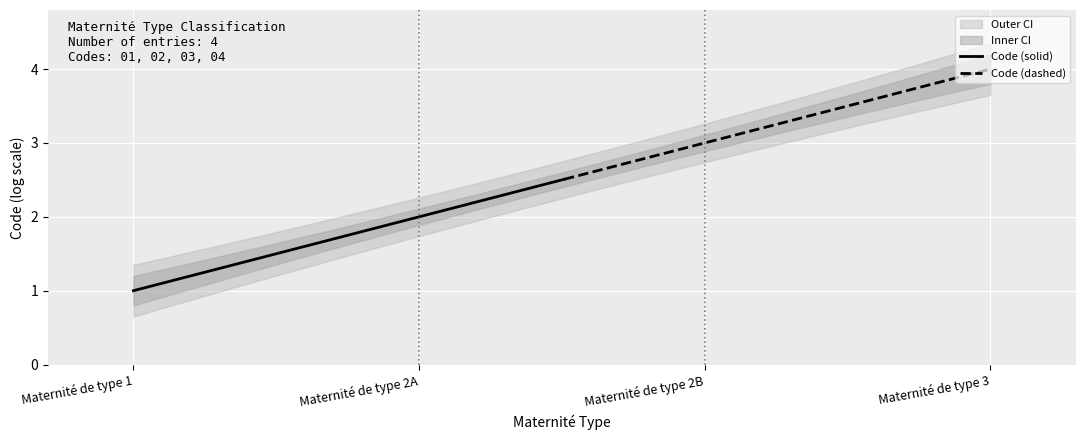

Rank the categories by value from highest to lowest.

Maternité de type 3, Maternité de type 2B, Maternité de type 2A, Maternité de type 1